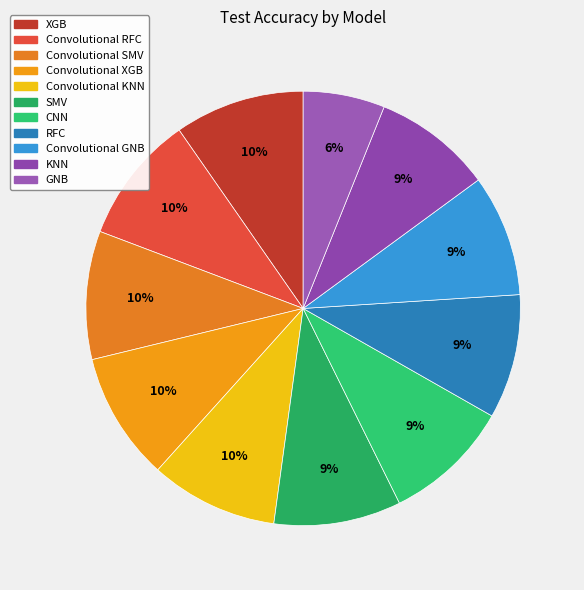

Combined, do Convolutional XGB and KNN account for over 50%?

No